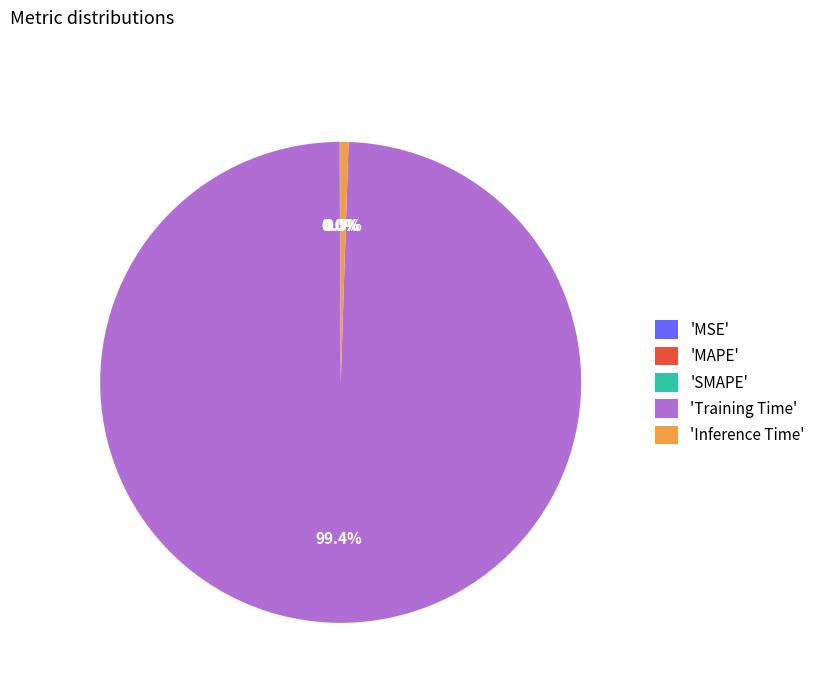

Is there any slice that represents more than half of the pie?

Yes